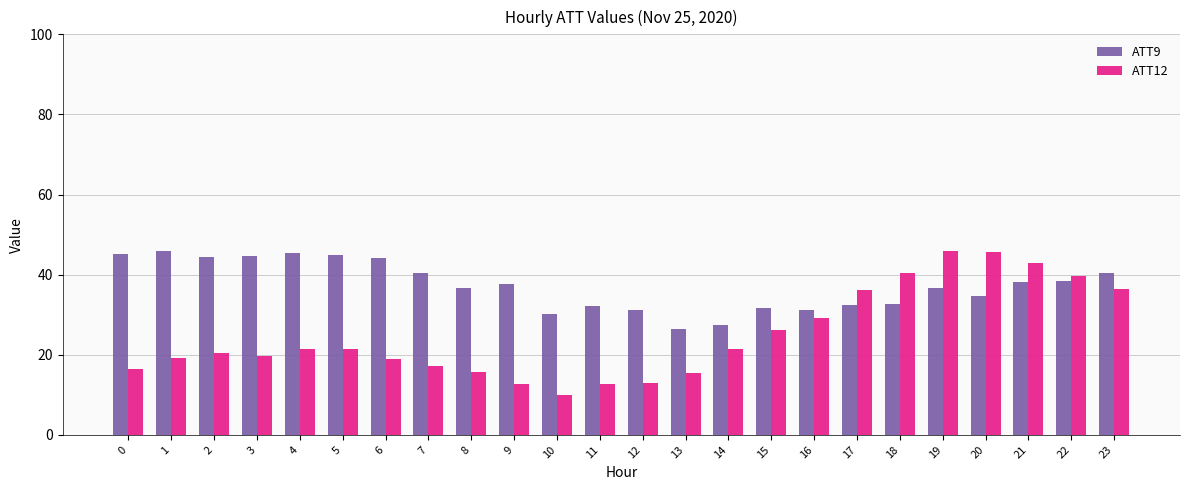

What is the sum of the ATT9 values at 9 and 19?

74.4